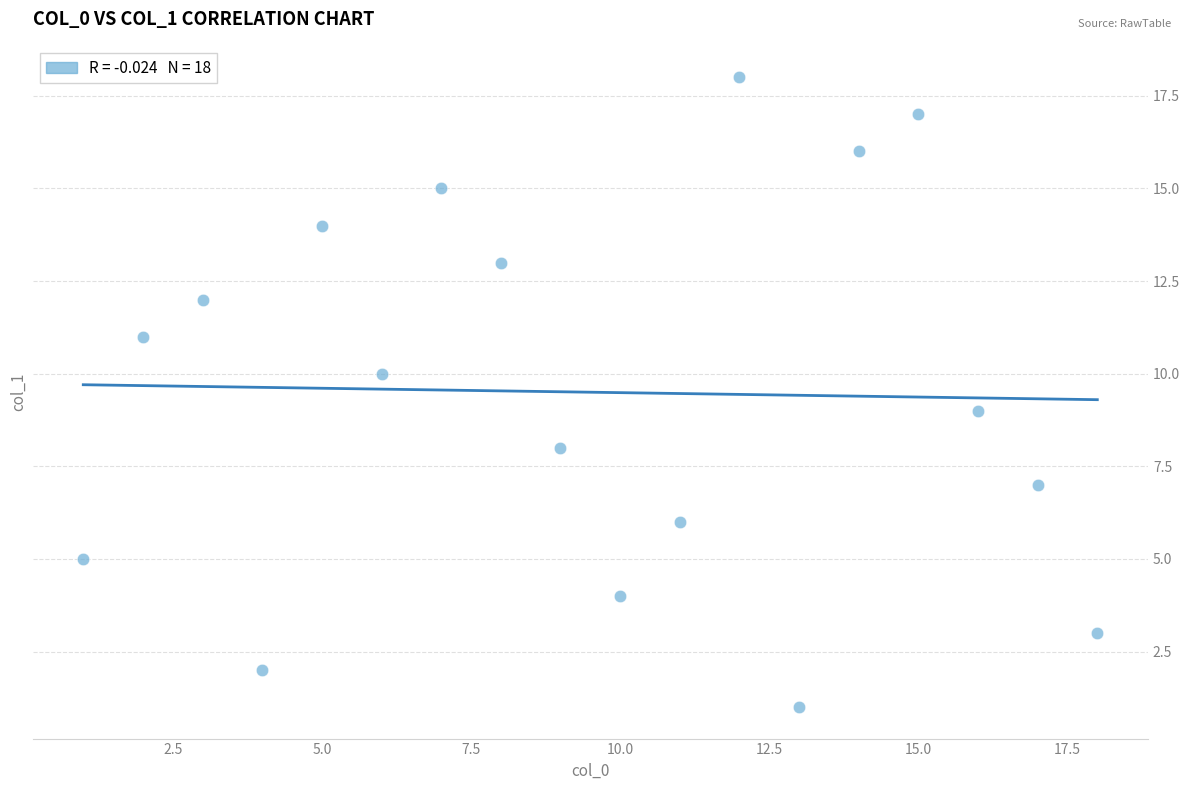

What is the range of Y values (max minus min)?

17